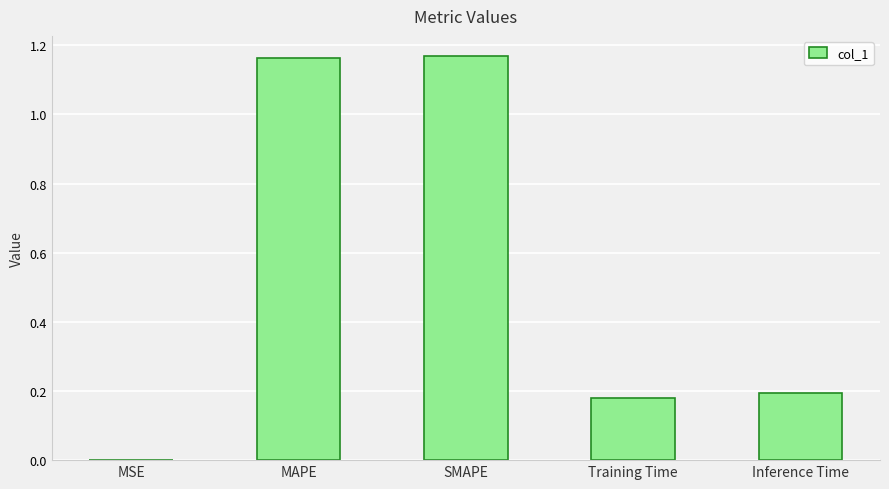

Are the bars horizontal?

No